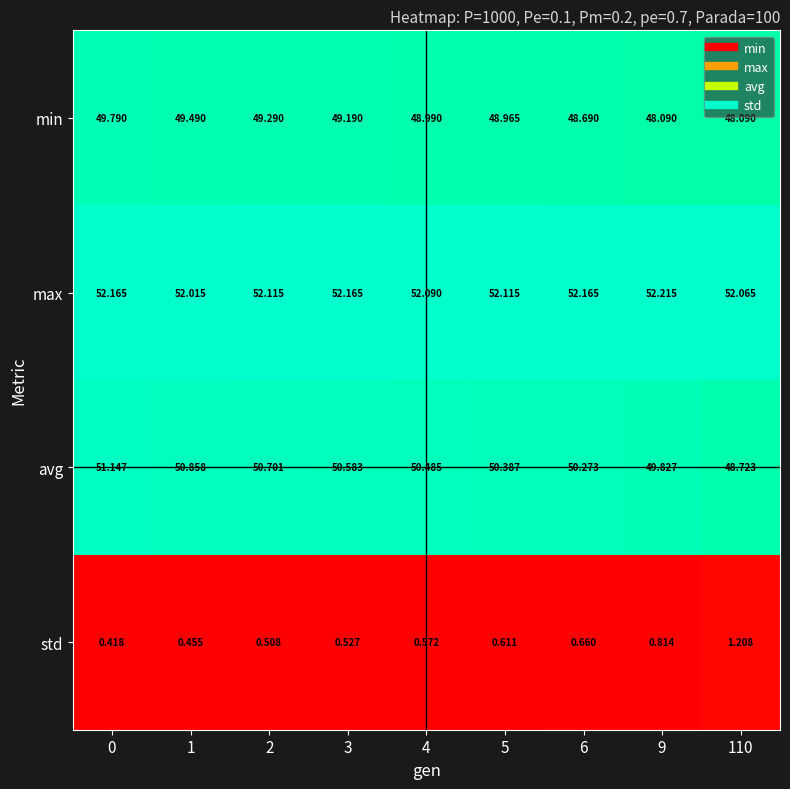

Which series has the largest total across all categories?

max